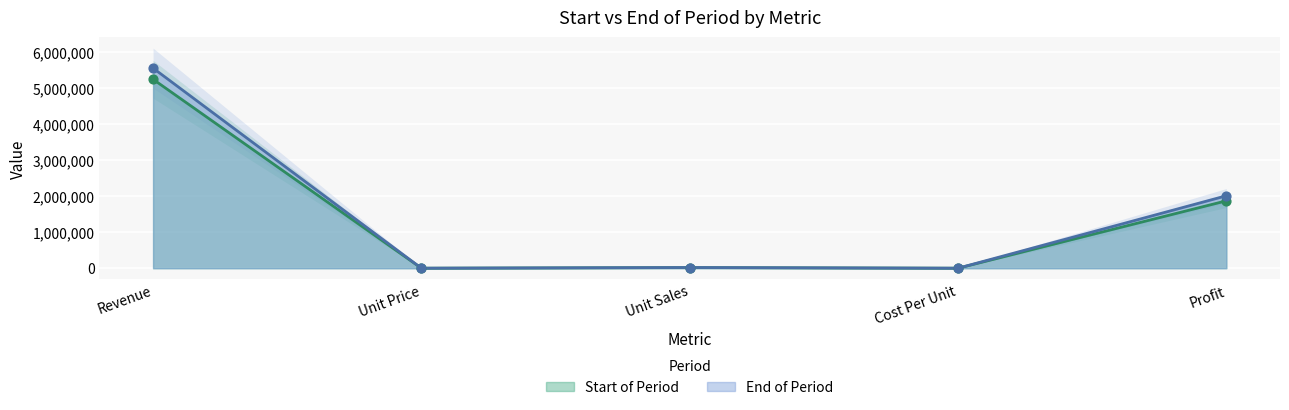

At which category is the sum across all series the highest?

Revenue